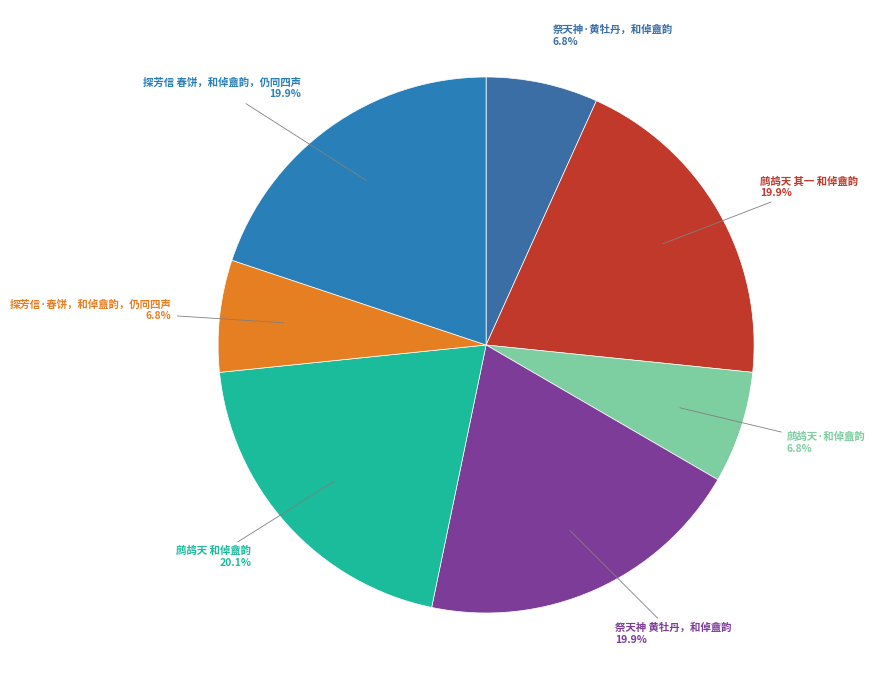

How many segments does this pie chart have?

7